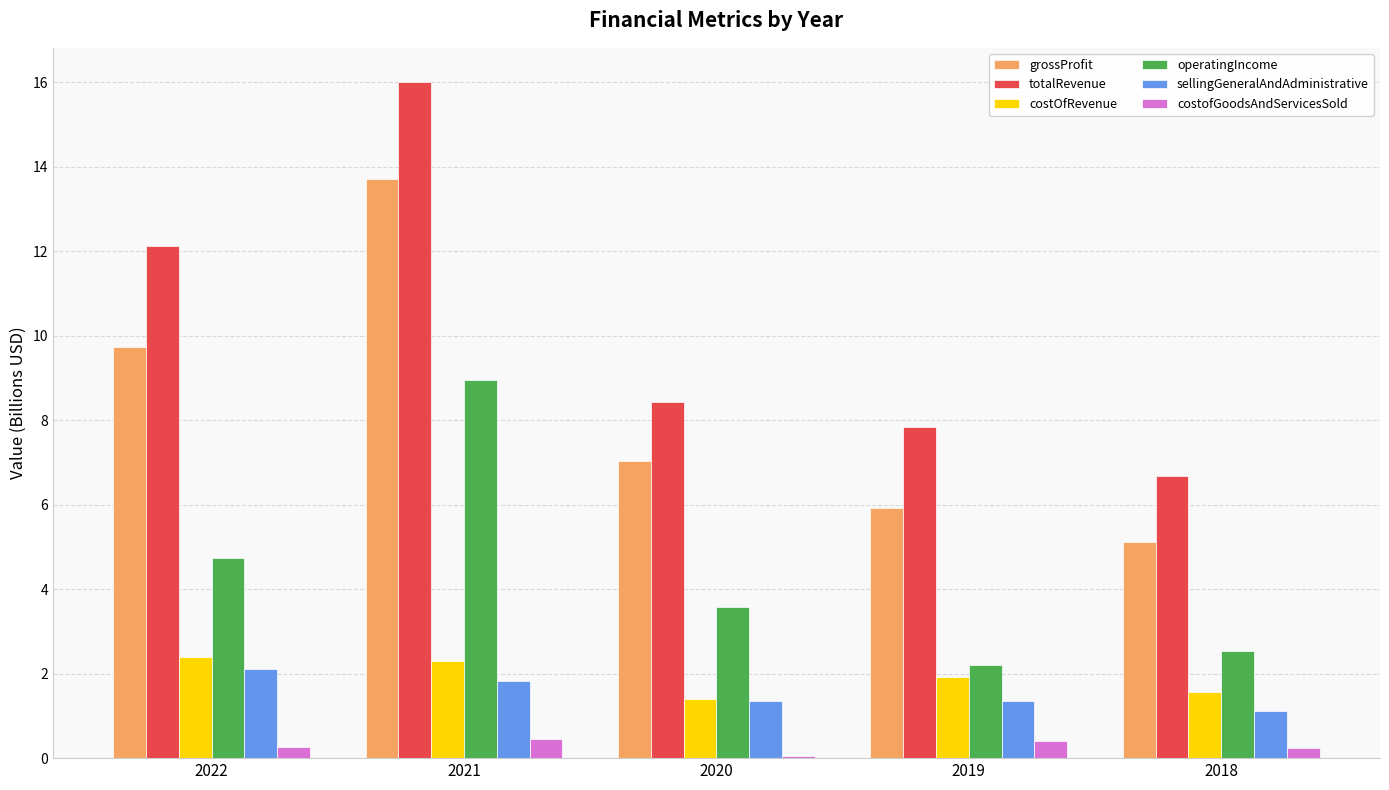

Is the value of sellingGeneralAndAdministrative at 2021 greater than the value of operatingIncome at 2019?

No